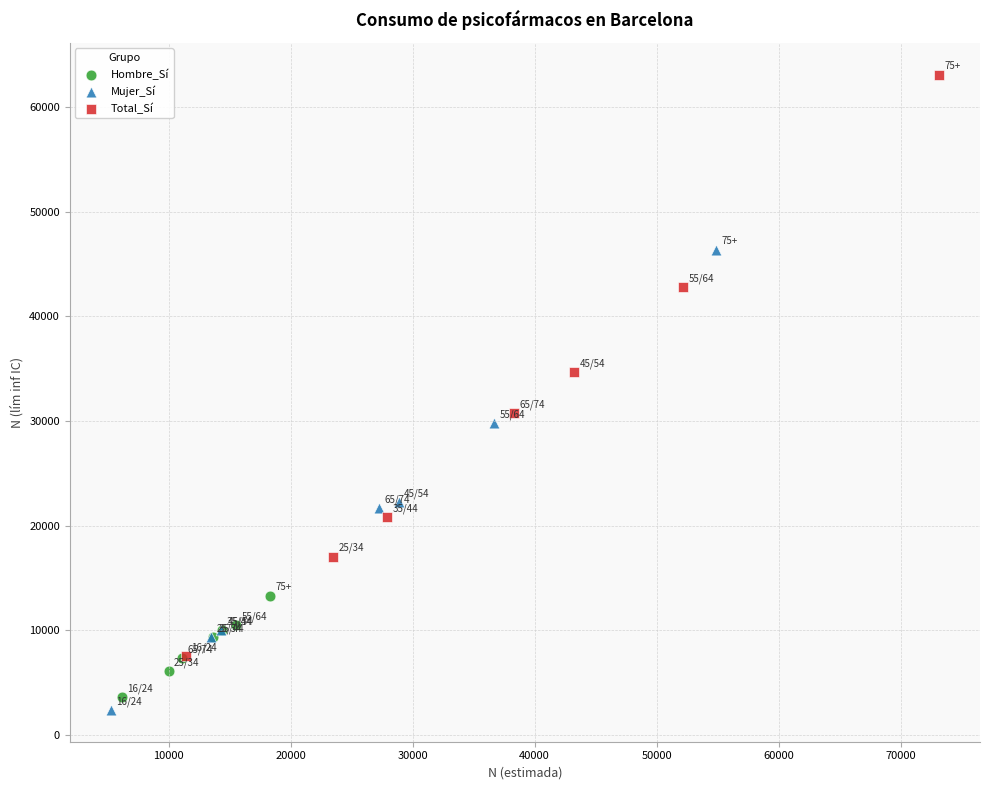

What are all the series names shown in the legend?

Hombre_Sí, Mujer_Sí, Total_Sí